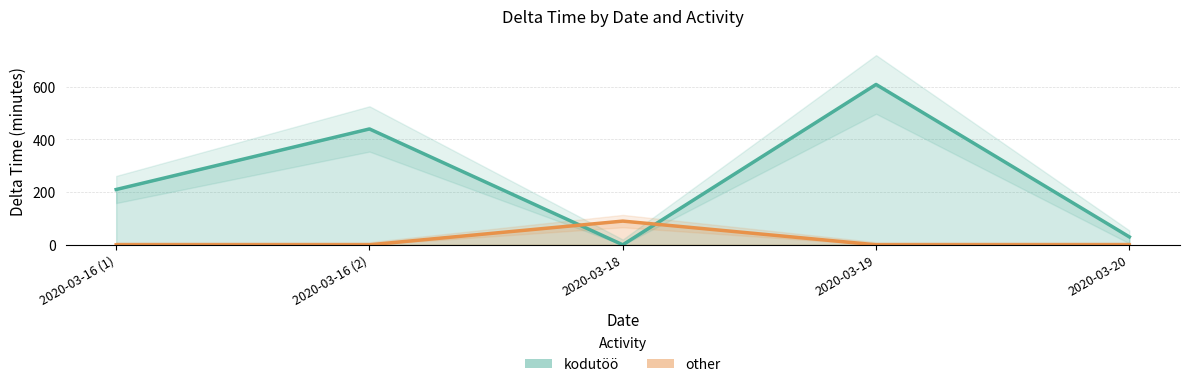

Rank the series by their average value, from lowest to highest.

other, kodutöö